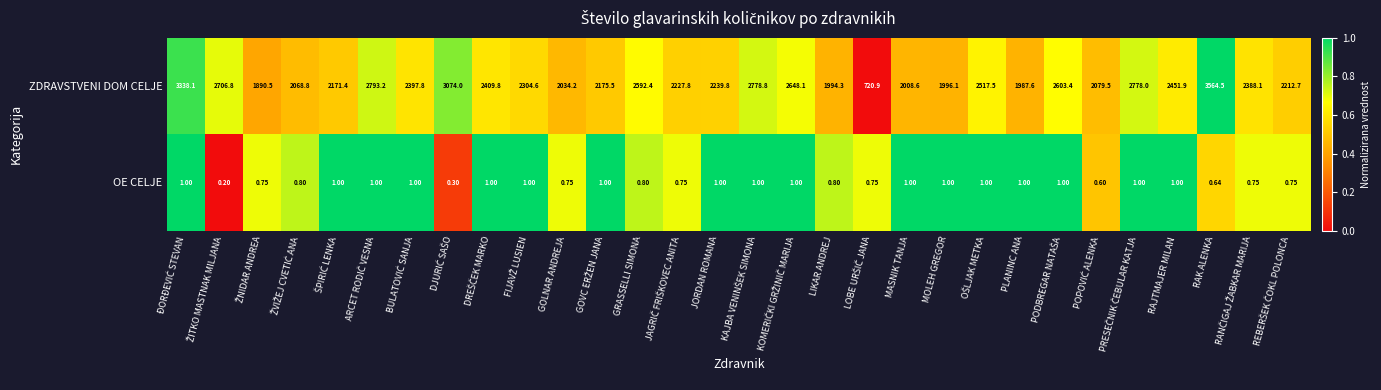

At how many categories does at least one series exceed 0?

30